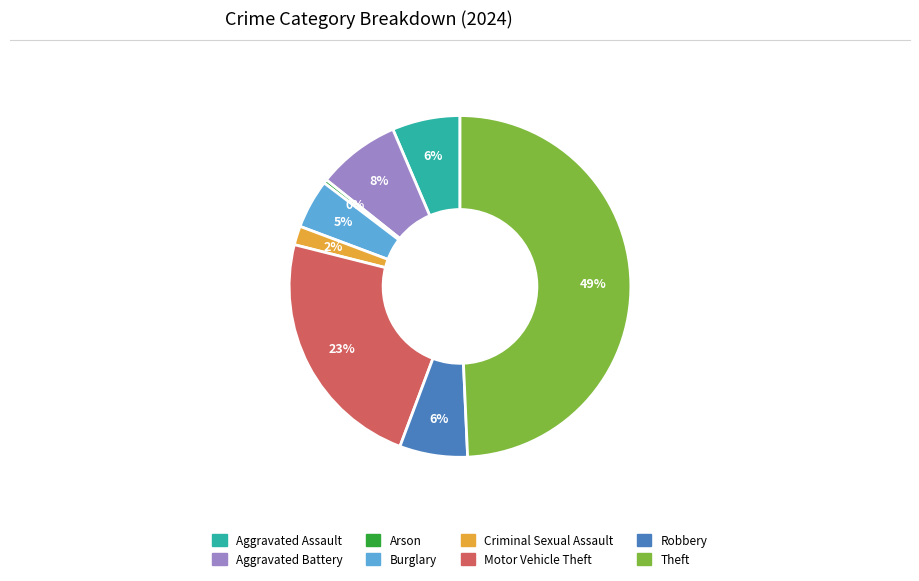

Which category has the biggest portion of the pie?

Theft